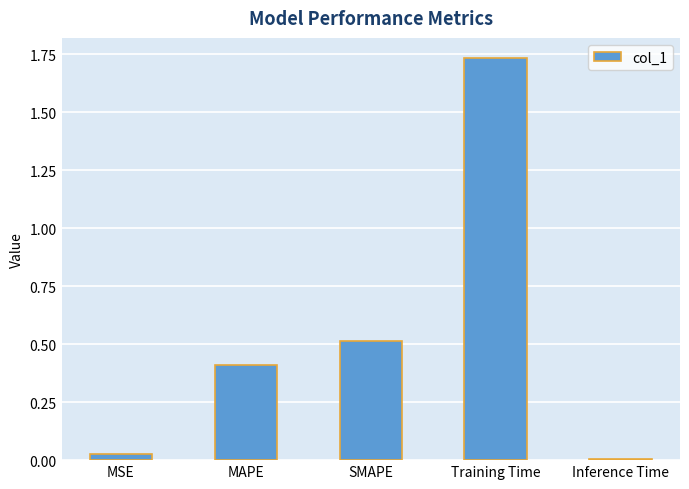

List the labels in order of value, smallest first.

Inference Time, MSE, MAPE, SMAPE, Training Time